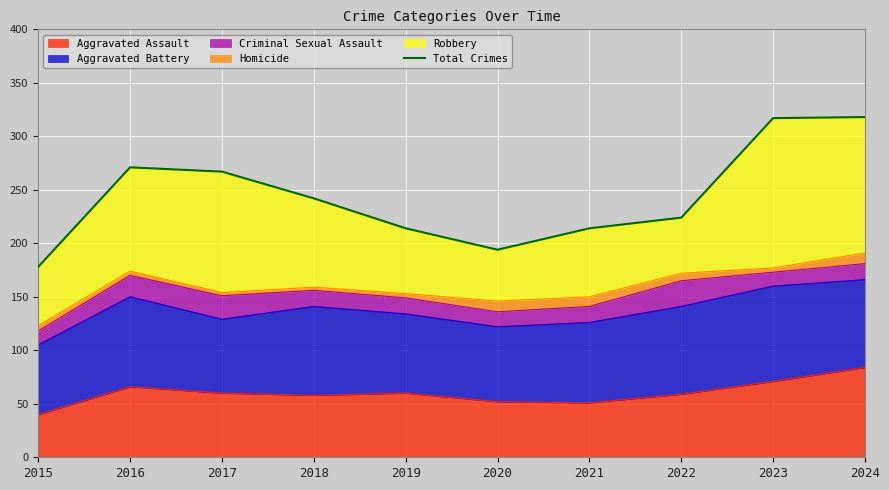

At which category does the chart reach its peak across all series?

2024